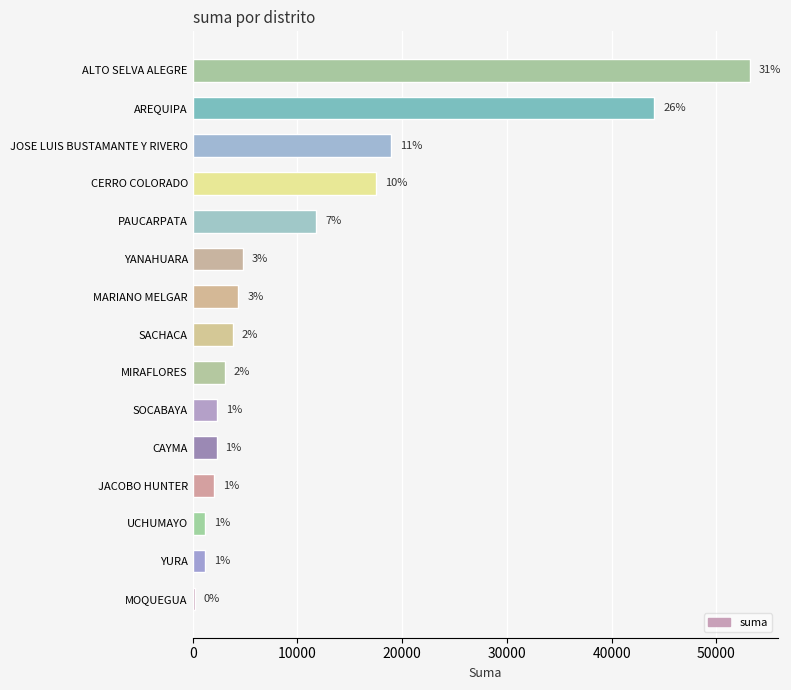

List the labels in order of value, smallest first.

MOQUEGUA, YURA, UCHUMAYO, JACOBO HUNTER, CAYMA, SOCABAYA, MIRAFLORES, SACHACA, MARIANO MELGAR, YANAHUARA, PAUCARPATA, CERRO COLORADO, JOSE LUIS BUSTAMANTE Y RIVERO, AREQUIPA, ALTO SELVA ALEGRE